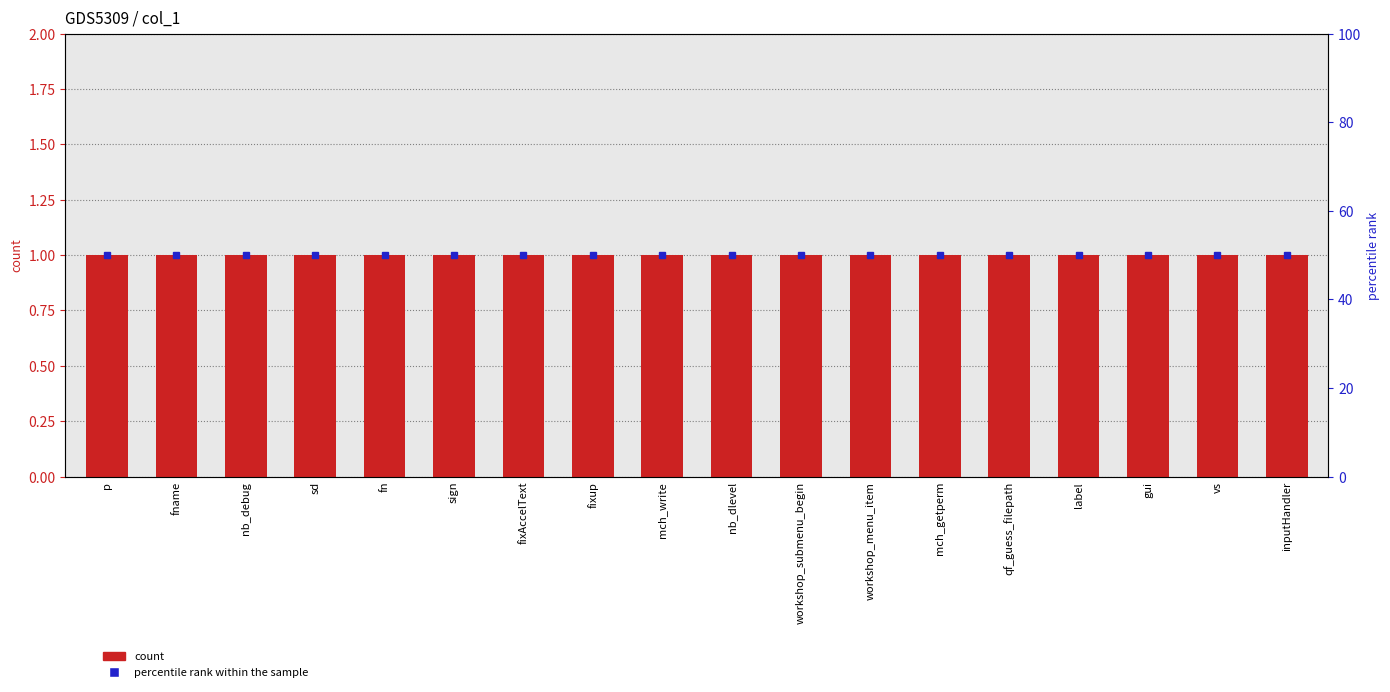

The percentile rank within the sample series shows 50 at label. True or false?

True